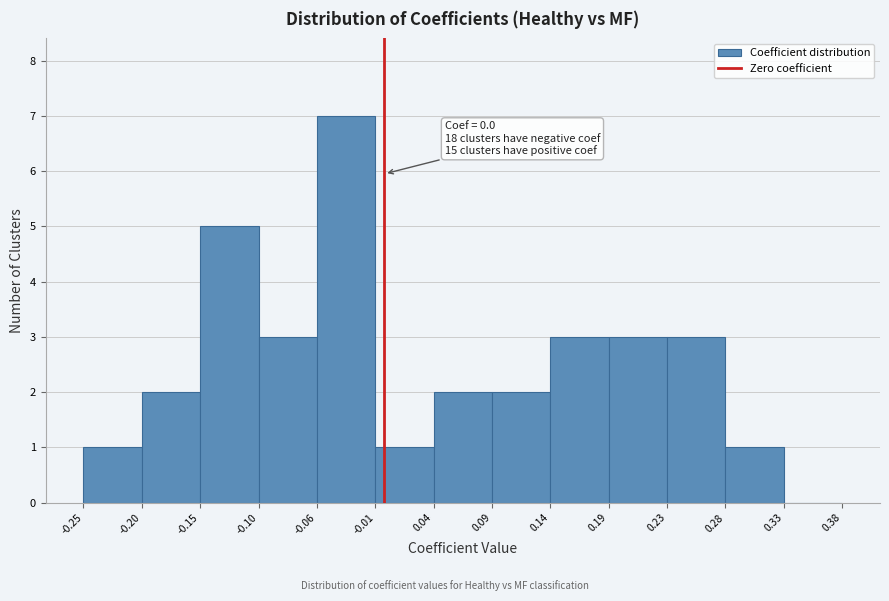

Over which range of the x-axis is the bar tallest?

-0.06 to -0.01